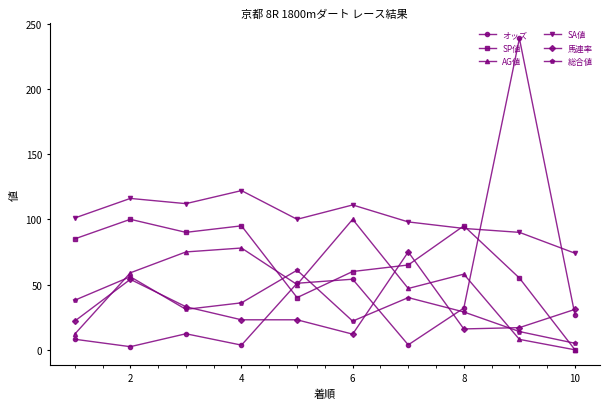

How many interior local valleys does the 総合値 series have?

2